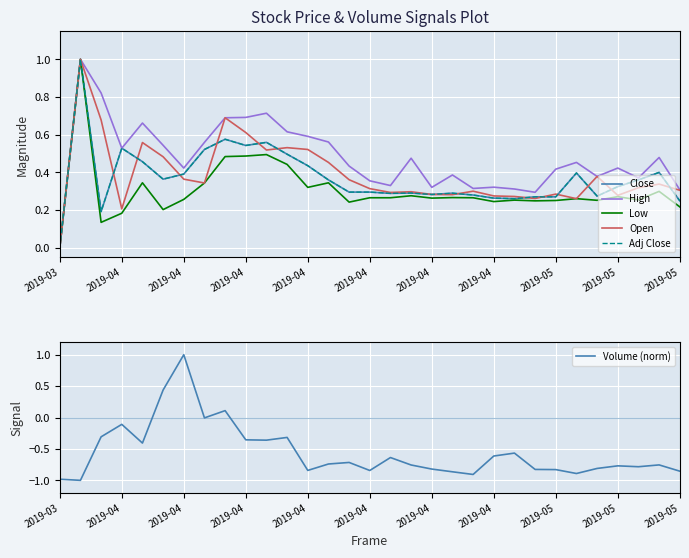

True or false: Volume (norm) has a value of -0.8 at 23.

True